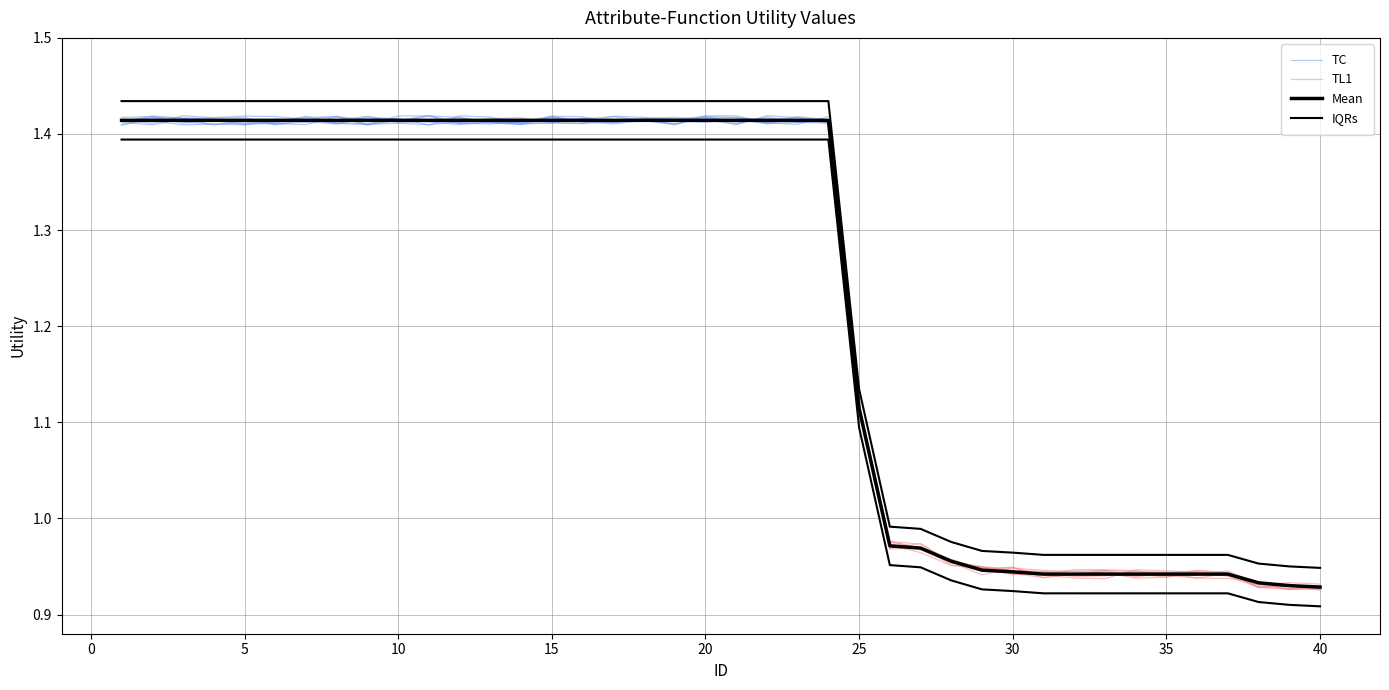

Is it true that the value at 26 is 0.2?

False